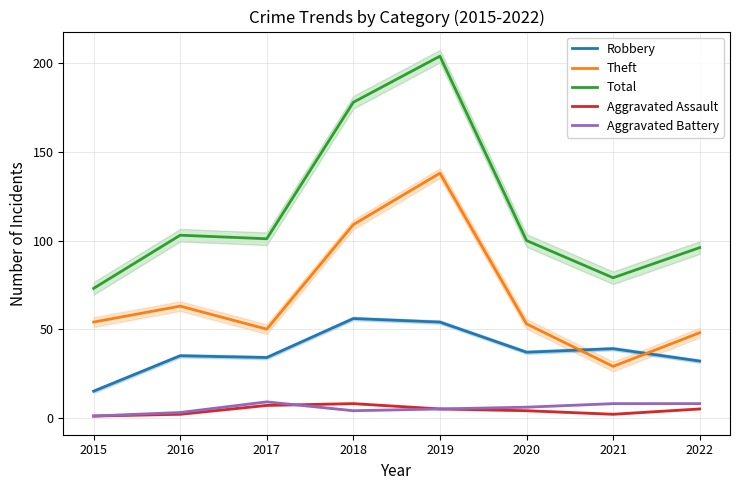

Reading left to right, what are all the values shown in this chart?

Robbery: 15	35	34	56	54	37	39	32
Theft: 54	63	50	109	138	53	29	48
Total: 73	103	101	178	204	100	79	96
Aggravated Assault: 1	2	7	8	5	4	2	5
Aggravated Battery: 1	3	9	4	5	6	8	8